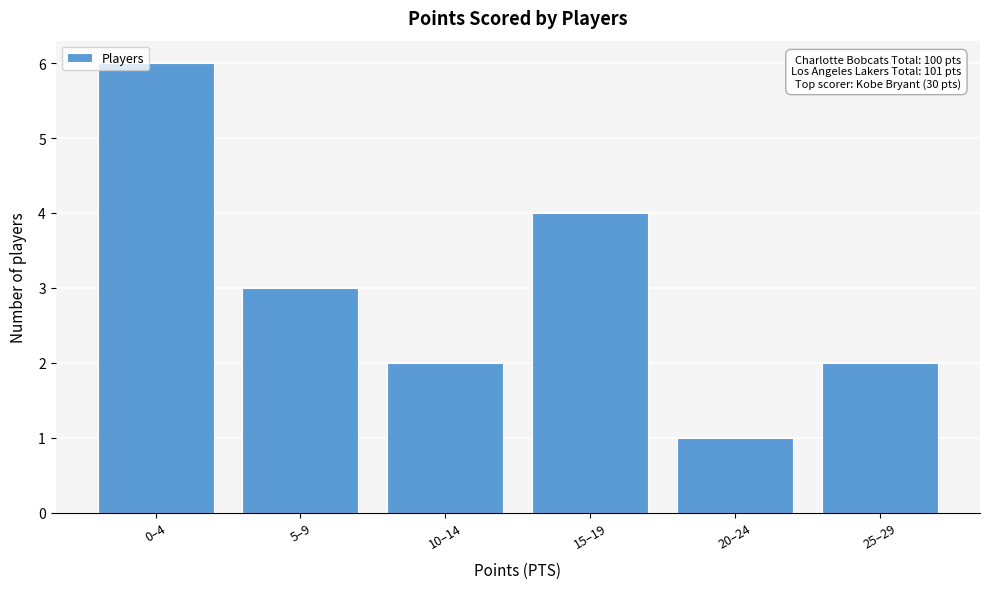

Reading right to left, what are all the values shown in this chart?

2	1	4	2	3	6